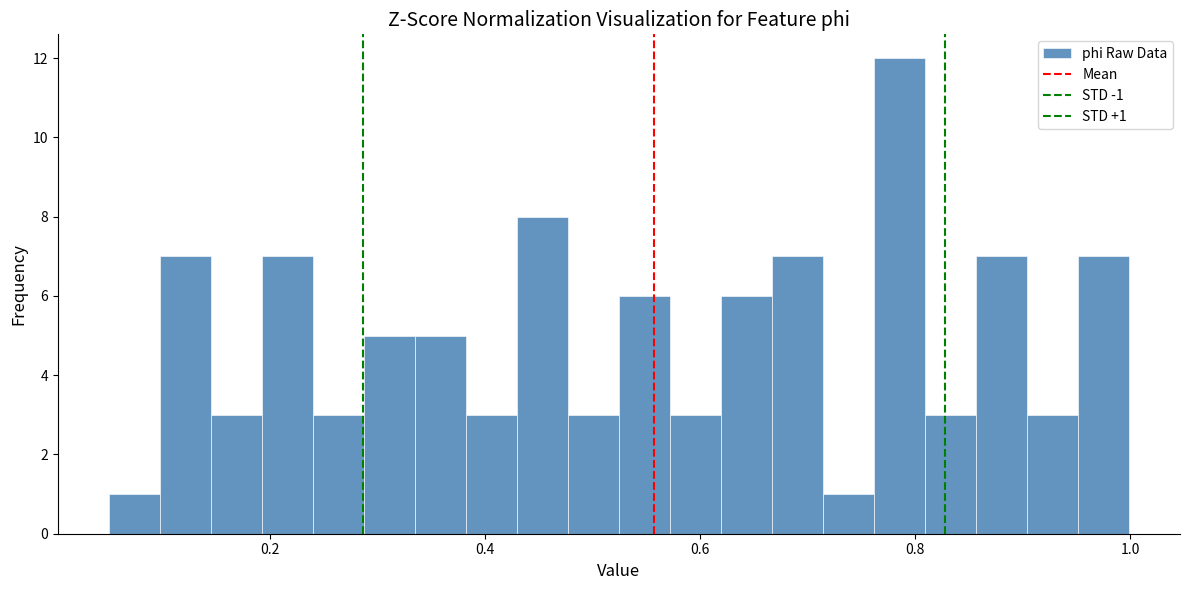

Around what value on the x-axis is the tallest bar? Give the approximate position of its centre, as read against the axis.

0.78